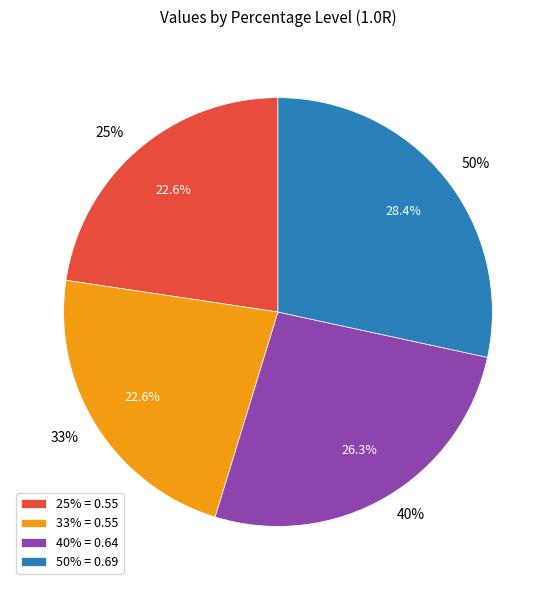

What is the change in value from 33% to 50%?

+0.1